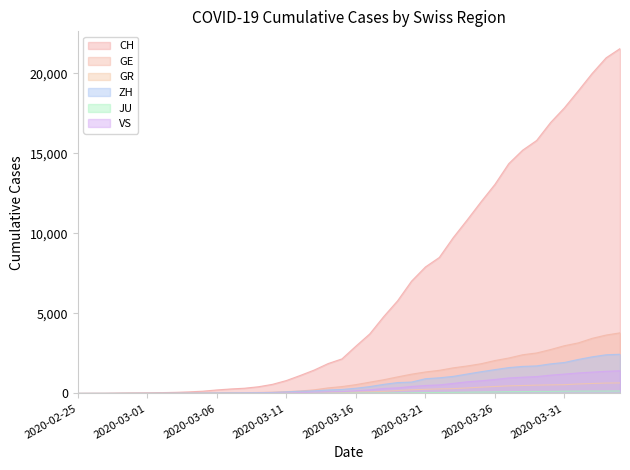

True or false: GR has more than 0 points higher than both neighbors.

False